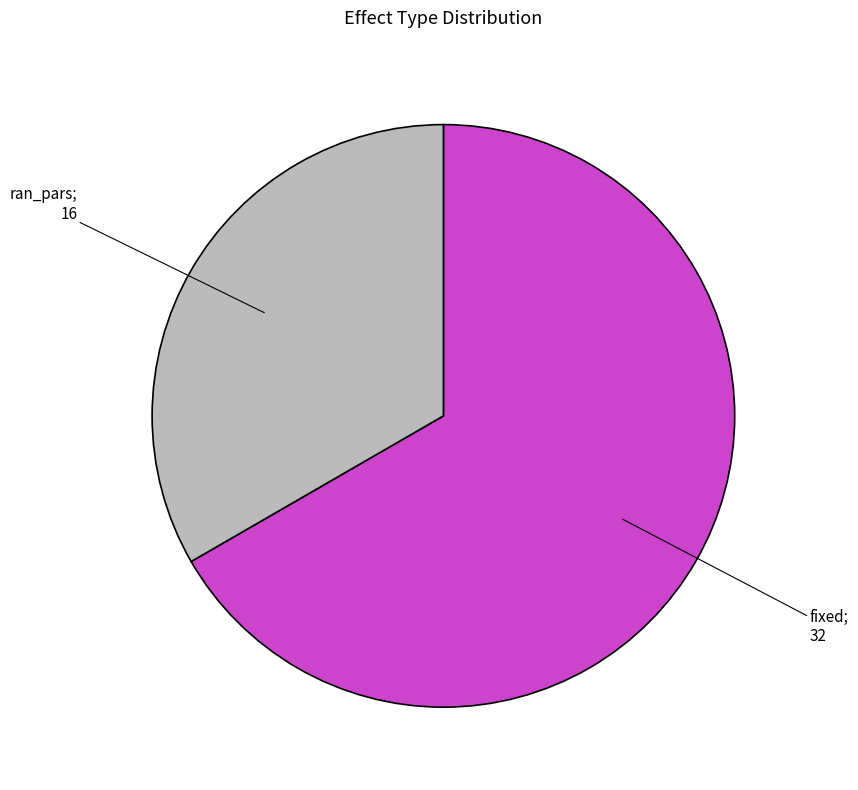

Is there any slice that represents more than half of the pie?

Yes